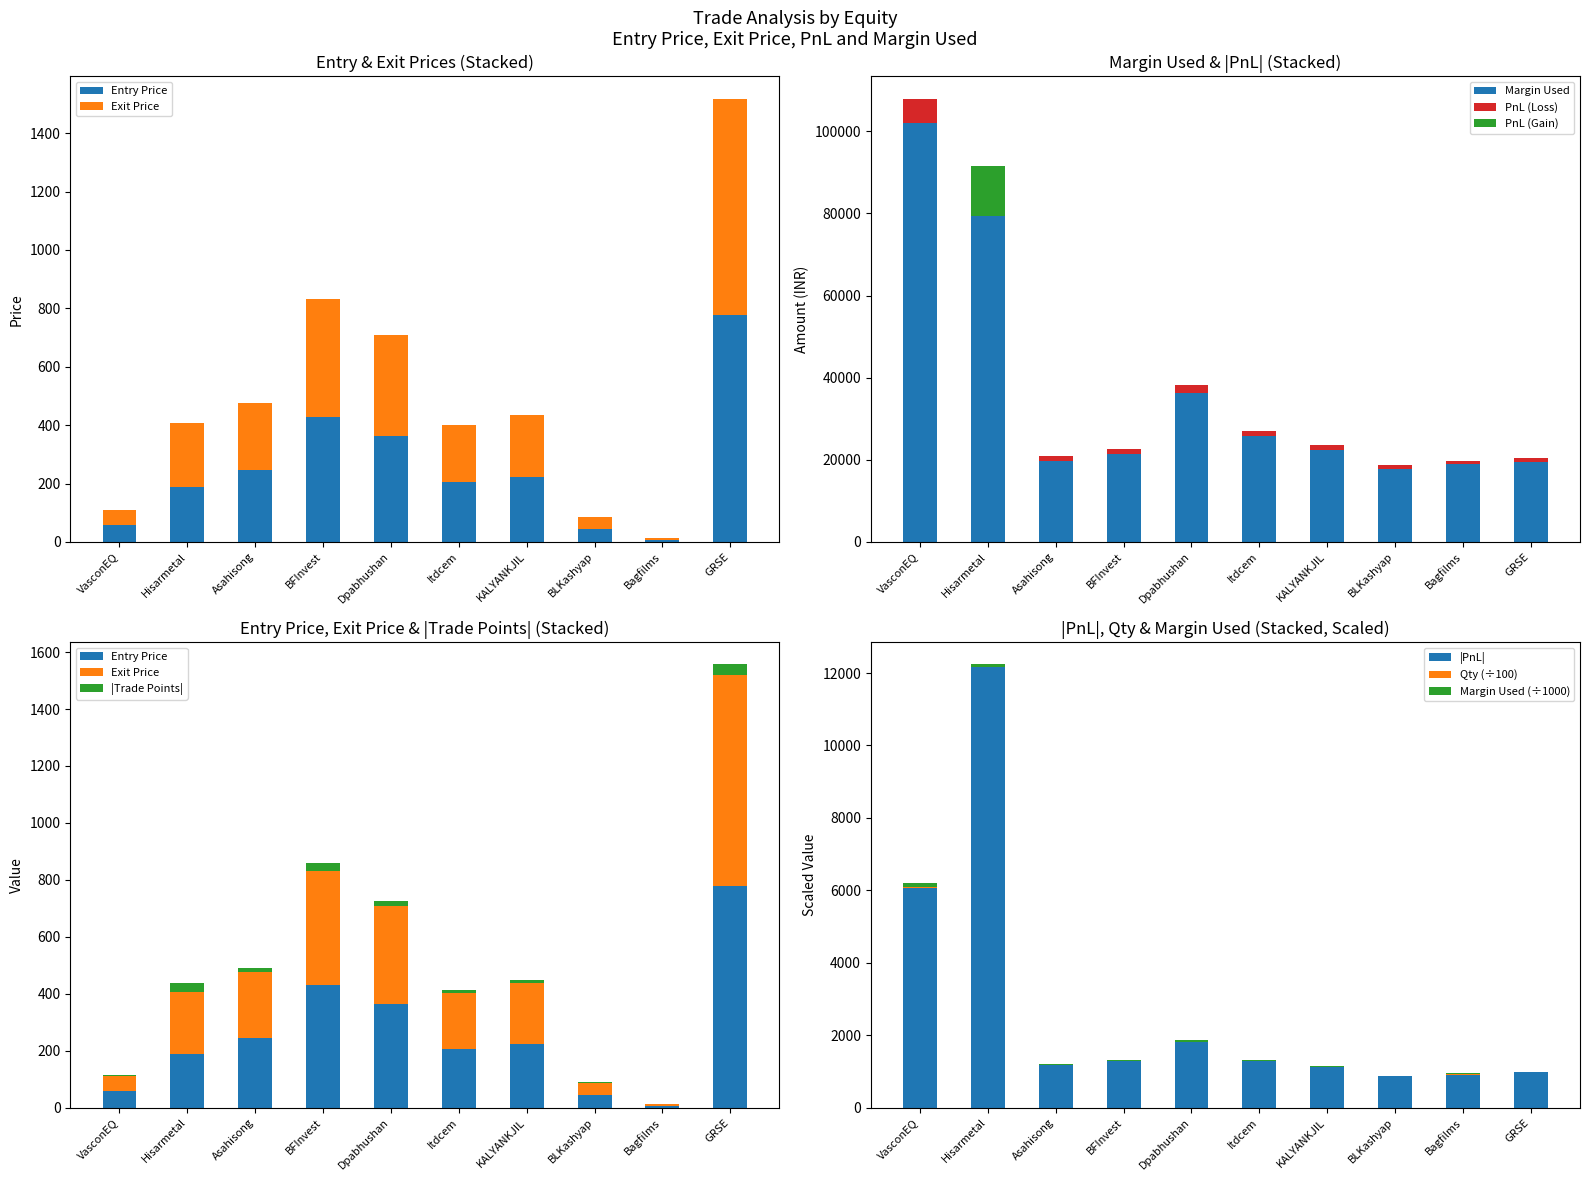

At which label does PnL first exceed -1120?

Hisarmetal